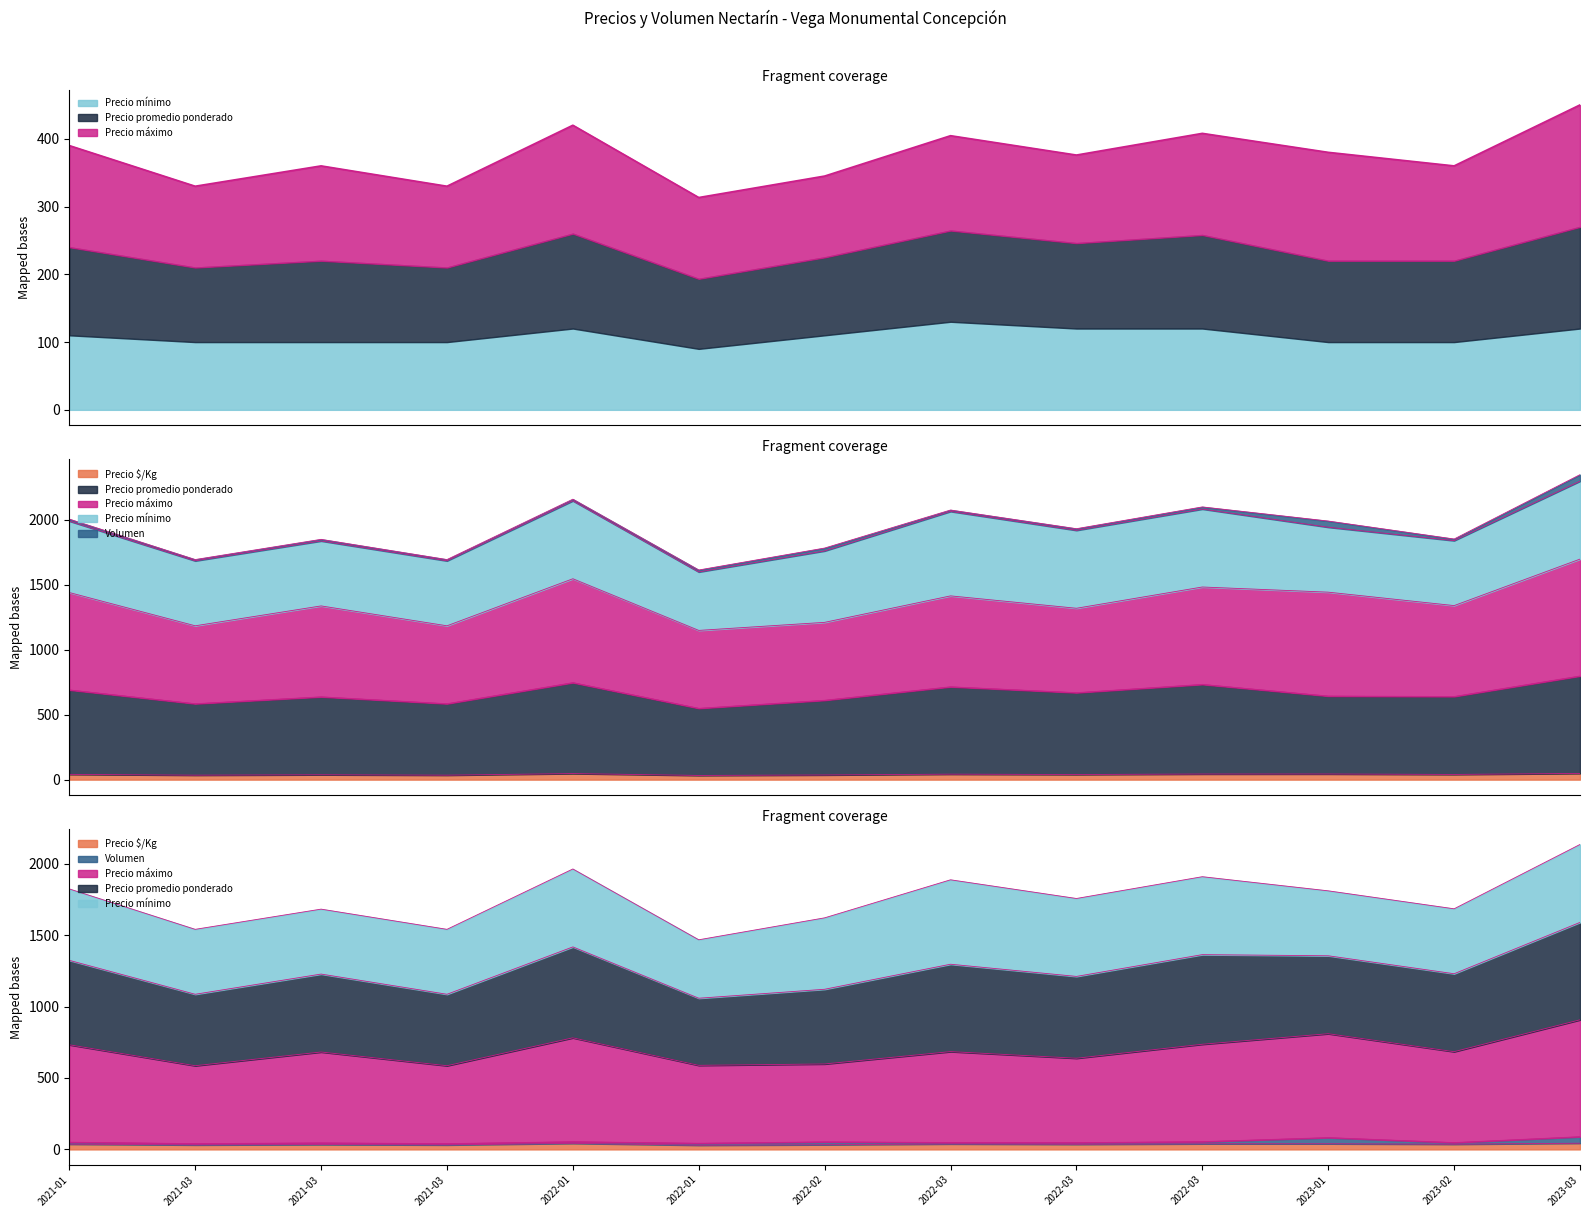

How many interior local valleys does the Precio máximo series have?

5